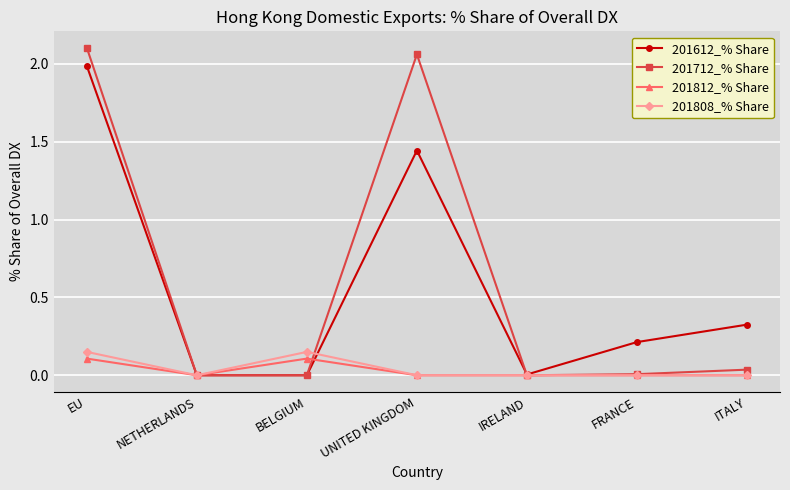

The 201612_% Share series shows 0.0 at IRELAND. True or false?

True